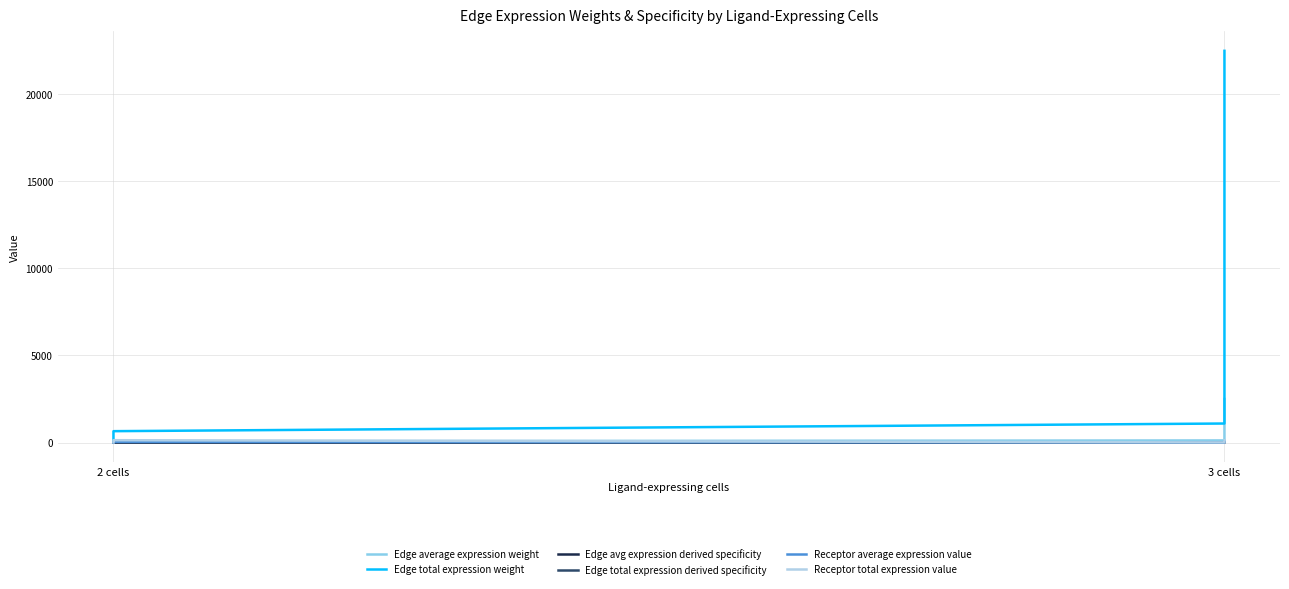

What is the maximum value for Edge total expression derived specificity?

0.7